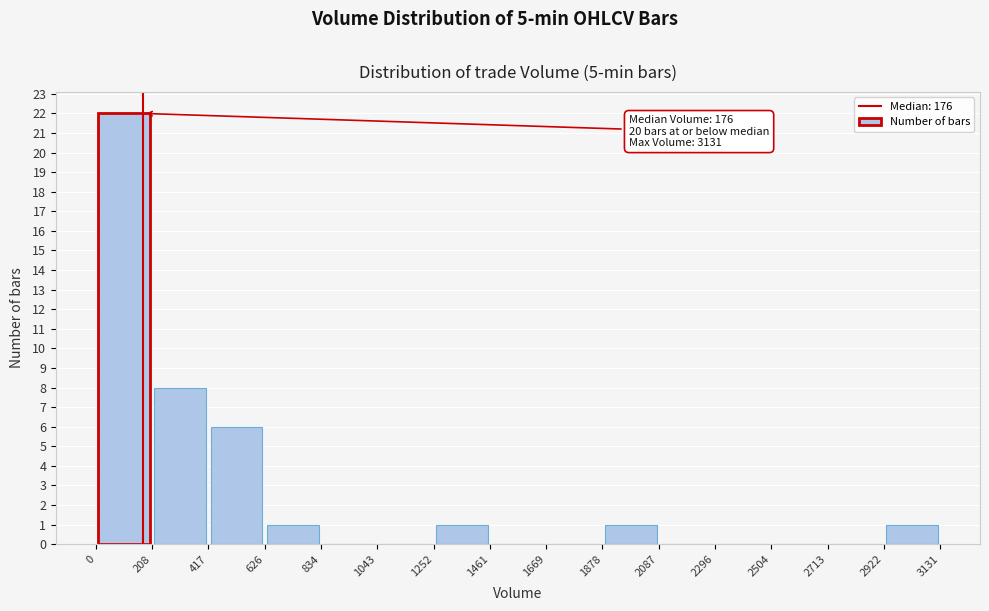

Over which range of the x-axis is the bar tallest?

0 to 208